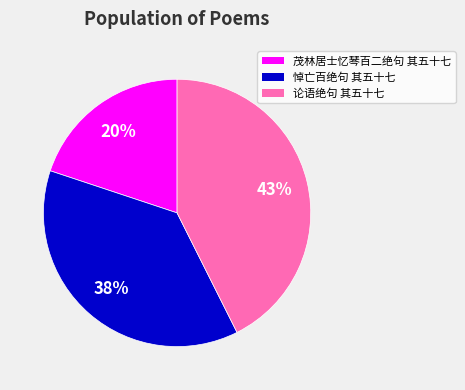

To the nearest percent, what is the difference between the largest and smallest slice percentages?

23%